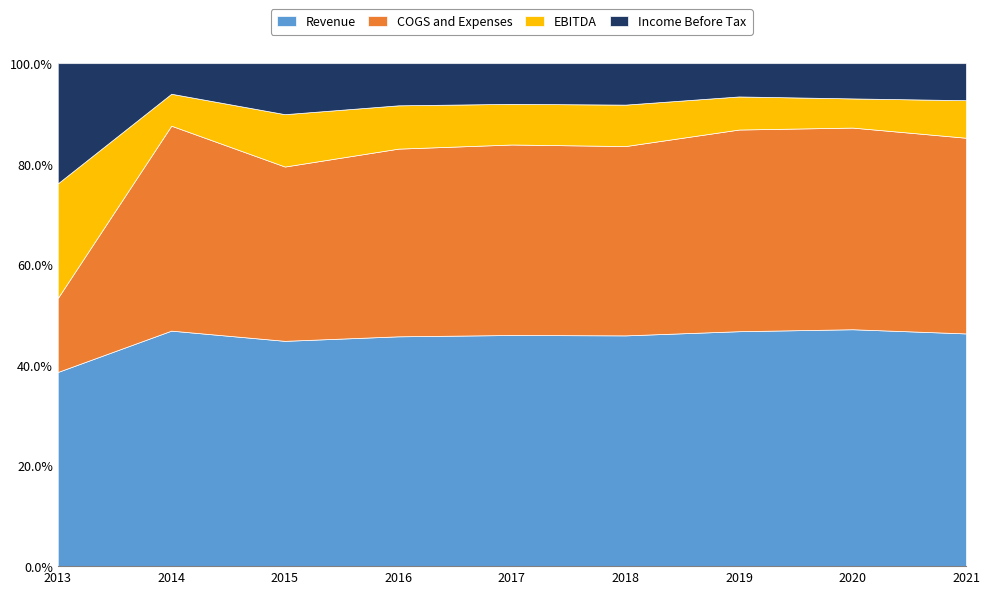

How many data points in Income Before Tax are less than 1175000000?

4